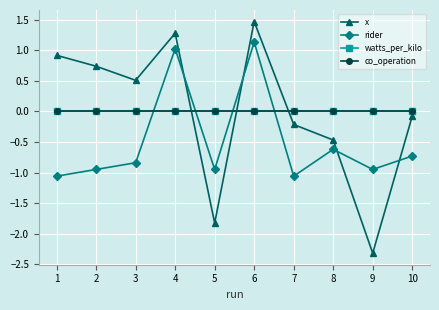

Which series changed the most between 4 and 10?

rider